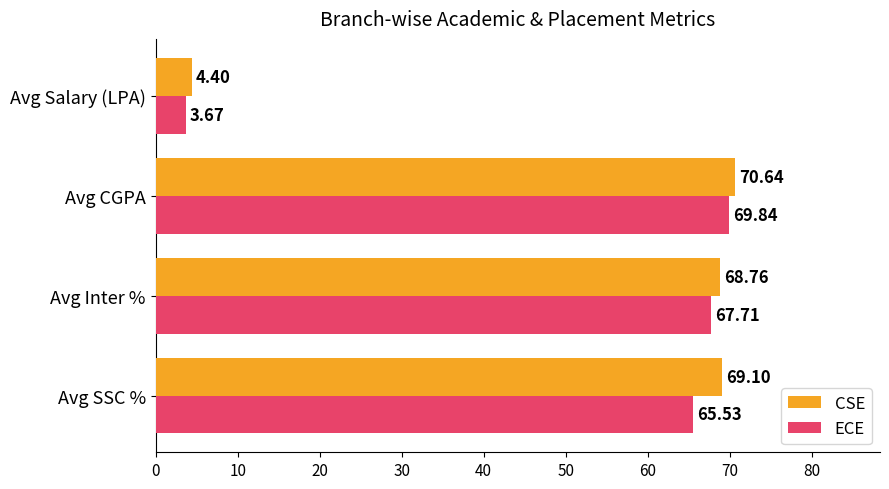

List the labels in order of CSE value, smallest first.

Avg Salary (LPA), Avg Inter %, Avg SSC %, Avg CGPA